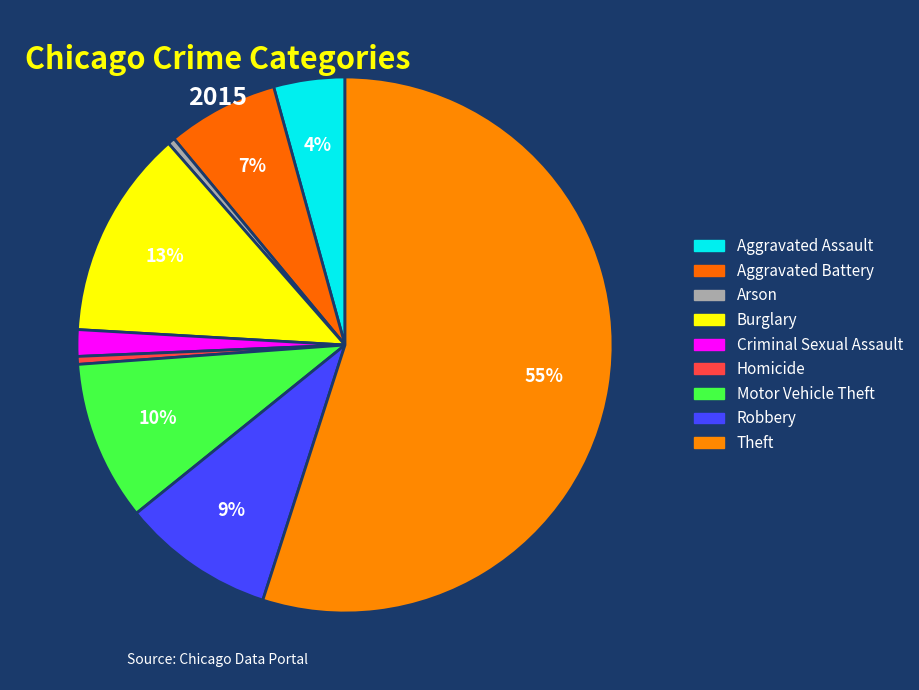

How many slices are in this pie chart?

9